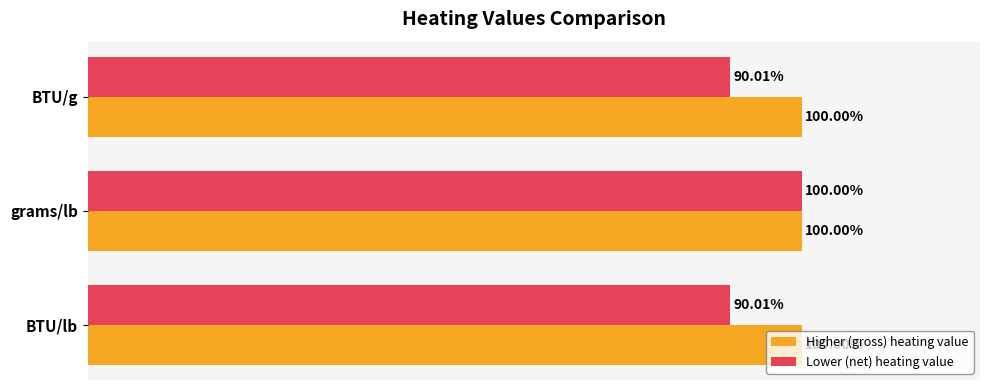

Is the value of Lower (net) heating value at BTU/lb greater than the value of Higher (gross) heating value at grams/lb?

No